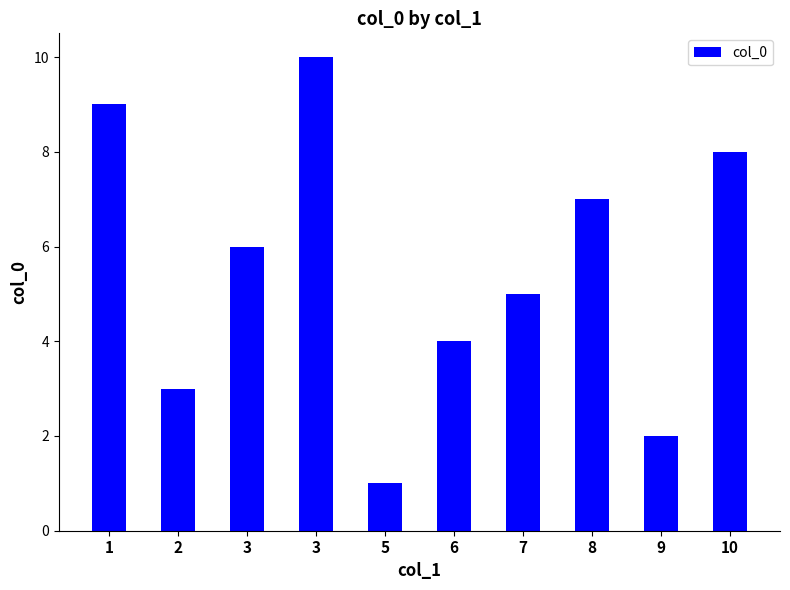

What is the smallest value displayed?

1